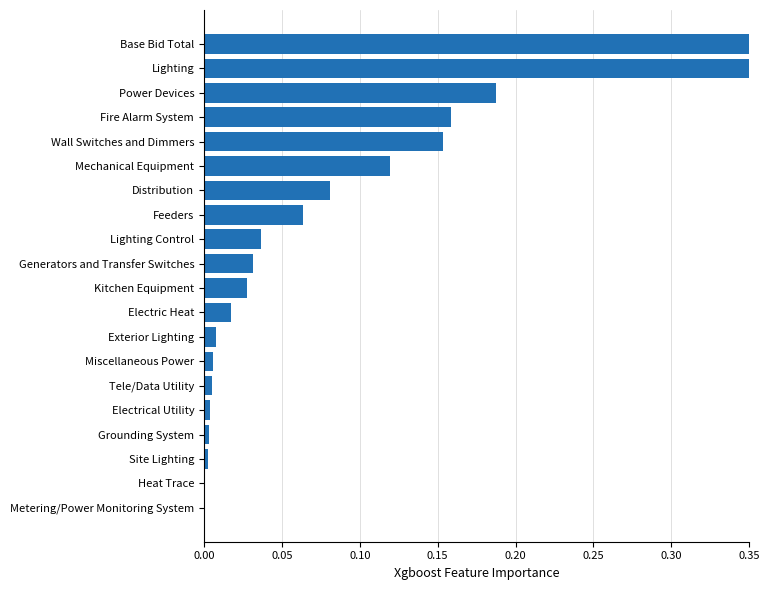

The chart shows a value of 0.1 at Mechanical Equipment. True or false?

False